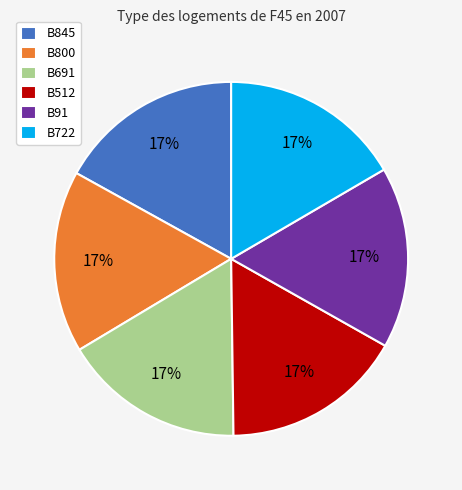

The B91 slice represents 17% of the pie. True or false?

True